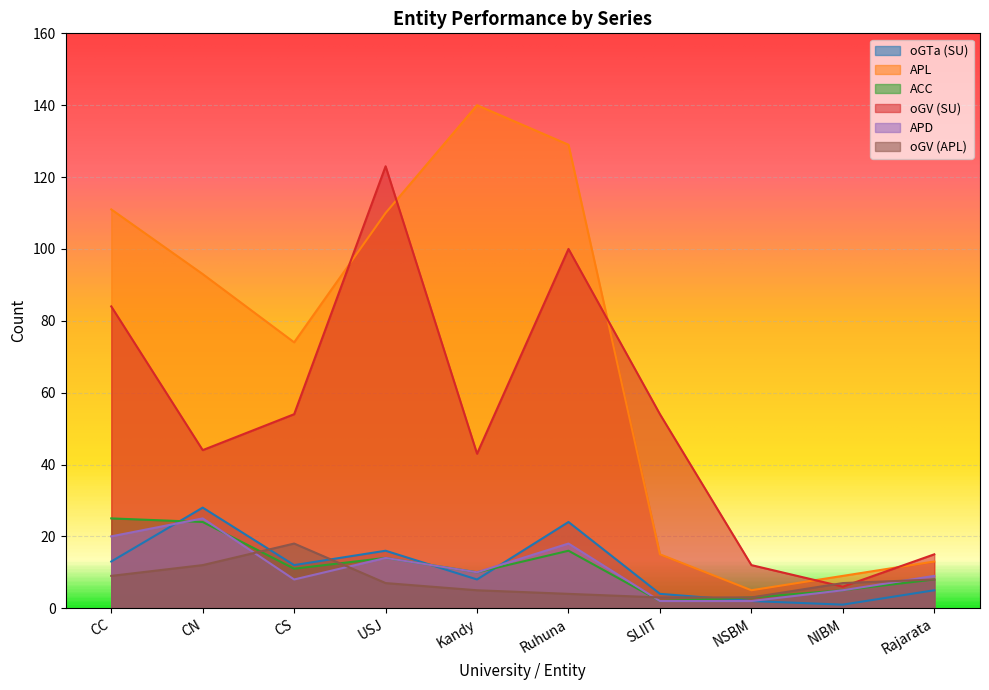

What is the sum of the APD values at NIBM and SLIIT?

7